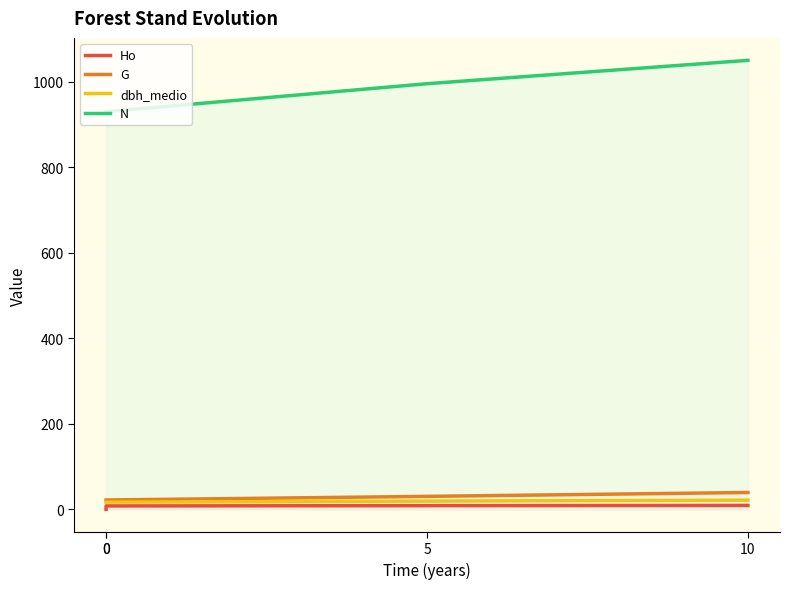

The value of dbh_medio at 0 is 16.9. True or false?

True